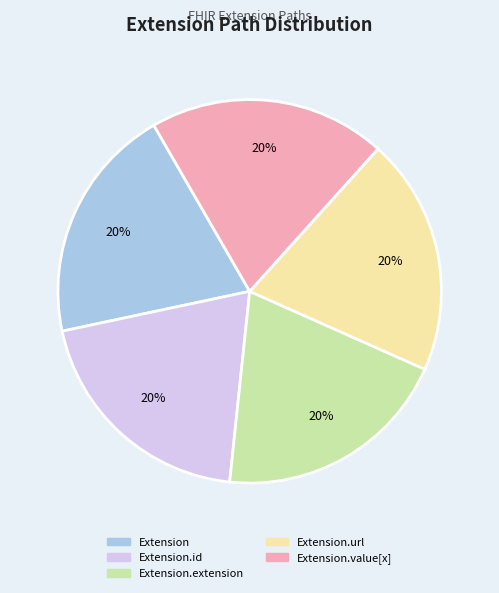

To the nearest percent, what is the average slice percentage?

20%